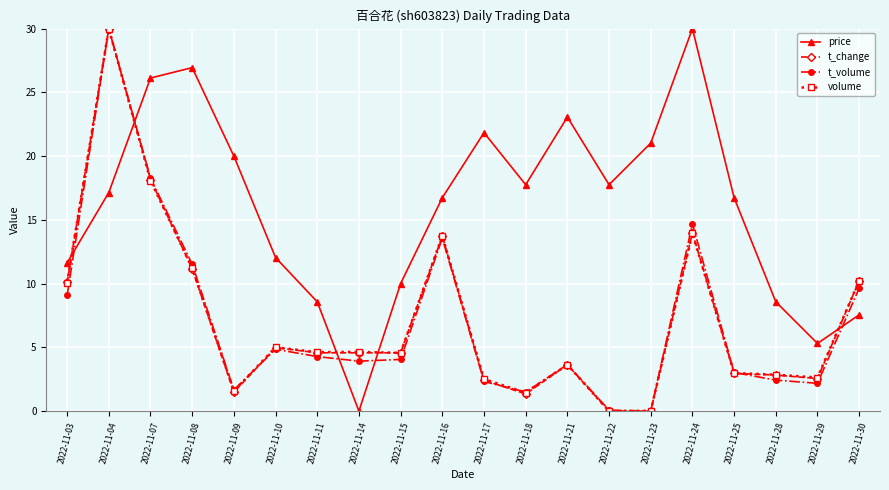

How many series are shown in this chart?

4